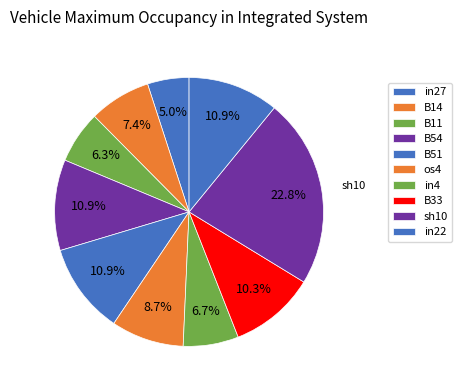

The sh10 slice represents 11% of the pie. True or false?

False